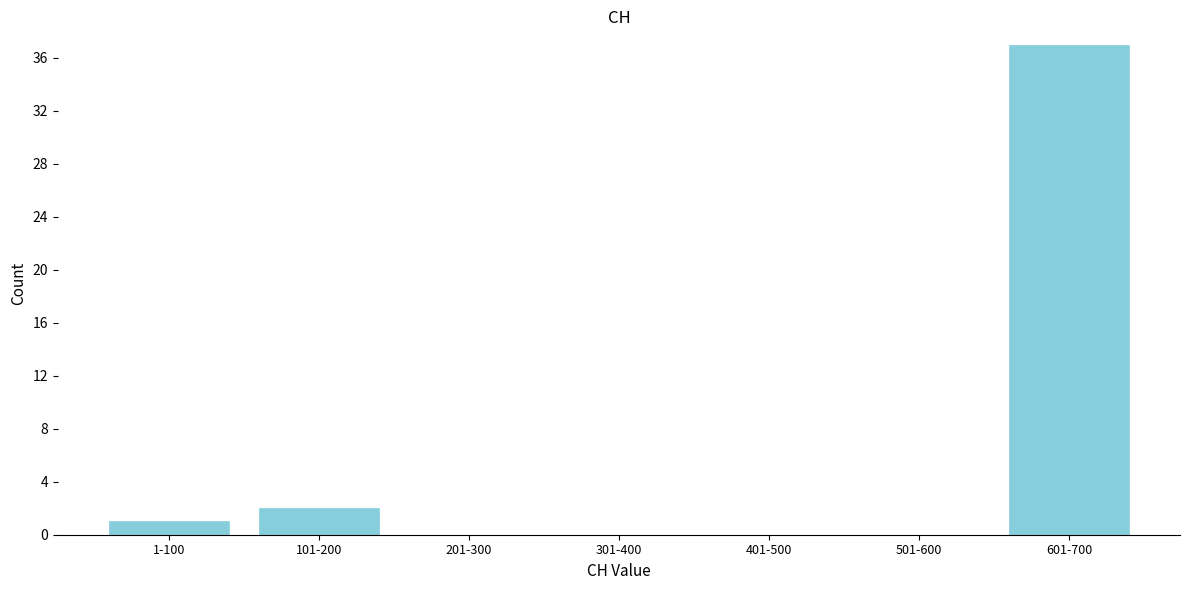

Reading left to right, list all the values displayed in this chart.

1-100=1	101-200=2	201-300=0	301-400=0	401-500=0	501-600=0	601-700=37